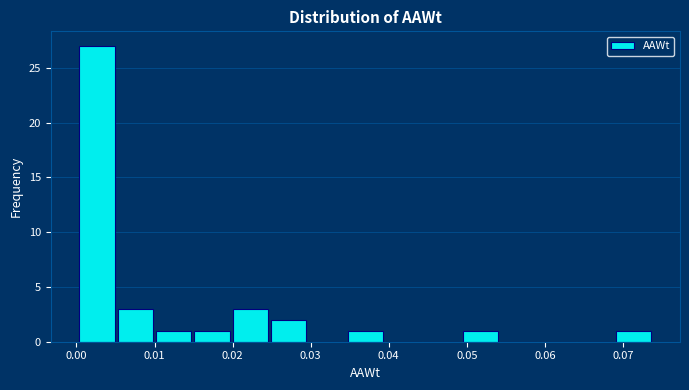

Reading left to right, transcribe this chart: for each bar, give the range it covers on the x-axis and its height. Neither the bar edges nor the heights are printed on the chart, so give them approximately, as read against the axes.

0.000 to 0.005: 27
0.005 to 0.010: 3
0.010 to 0.015: 1
0.015 to 0.020: 1
0.020 to 0.025: 3
0.025 to 0.030: 2
0.030 to 0.035: 0
0.035 to 0.039: 1
0.039 to 0.044: 0
0.044 to 0.049: 0
0.049 to 0.054: 1
0.054 to 0.059: 0
0.059 to 0.064: 0
0.064 to 0.069: 0
0.069 to 0.074: 1